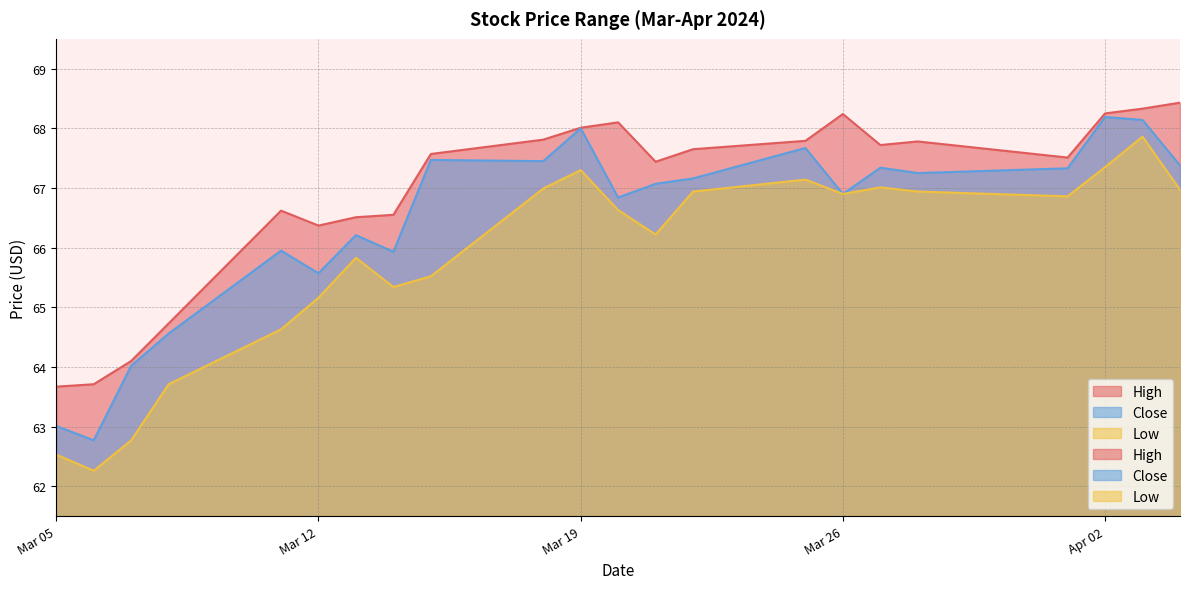

How many data points in Close are above 67?

12